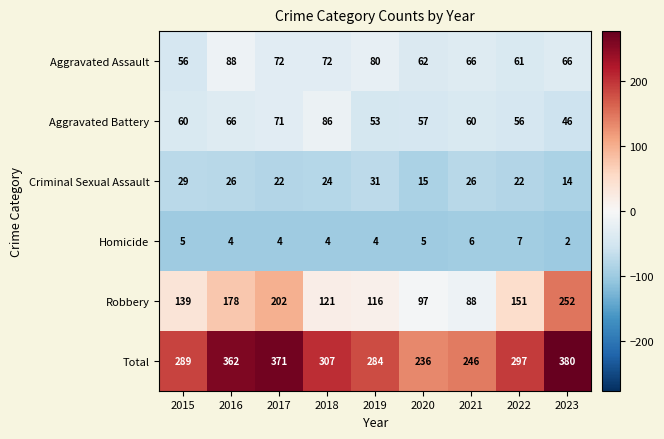

What is the difference between the maximum and minimum values in the Robbery series?

164